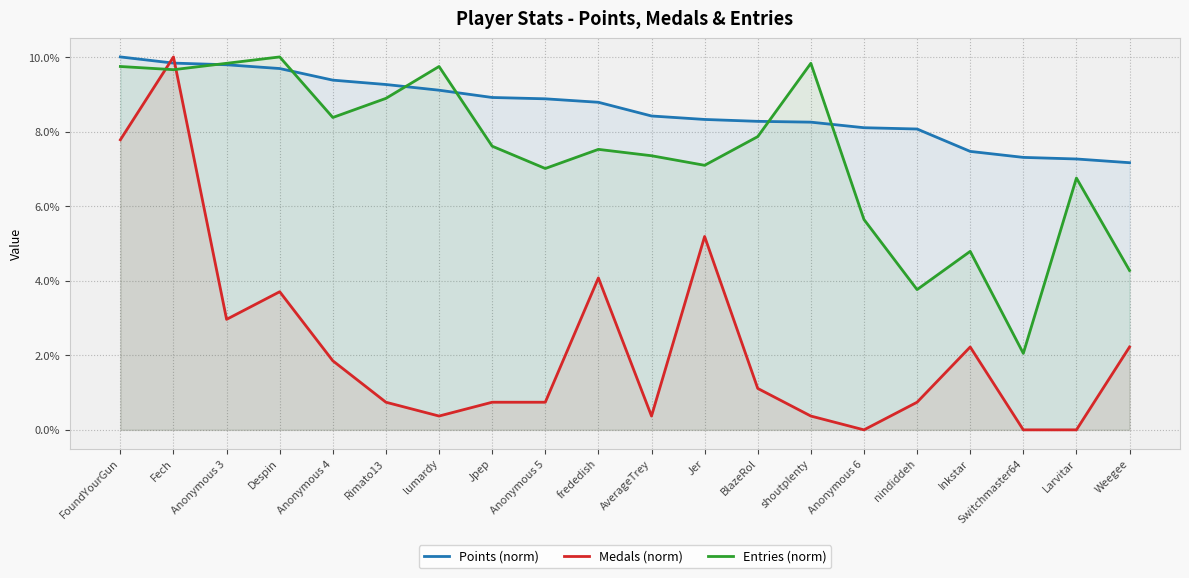

Where is Points (norm) nearest to the value 8?

nindiddeh